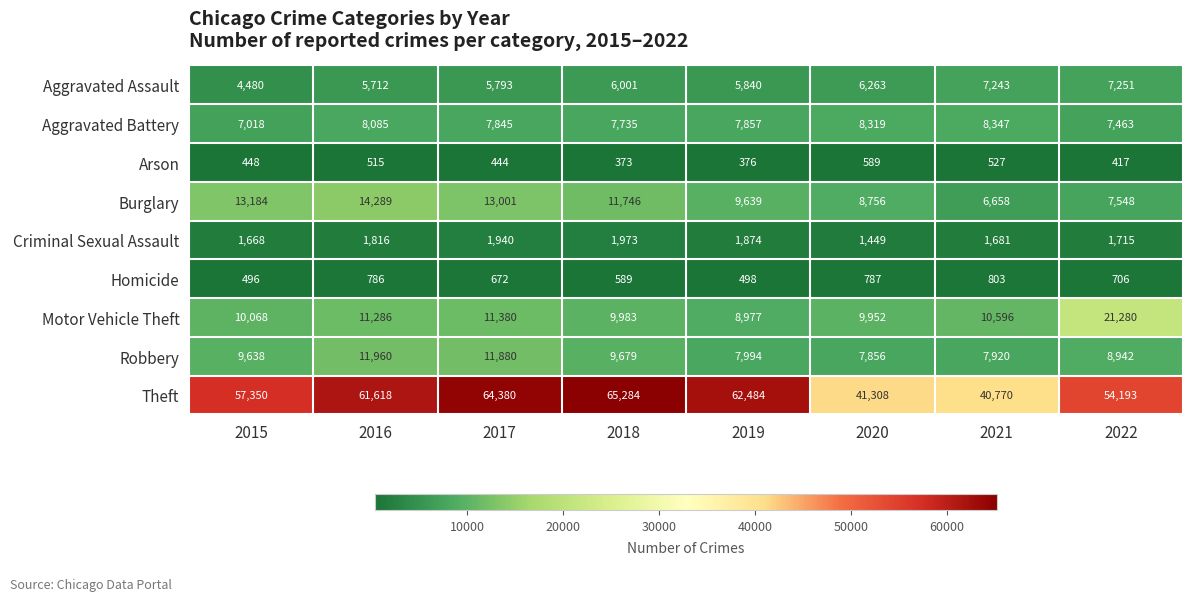

Which series has the widest spread of values?

Theft